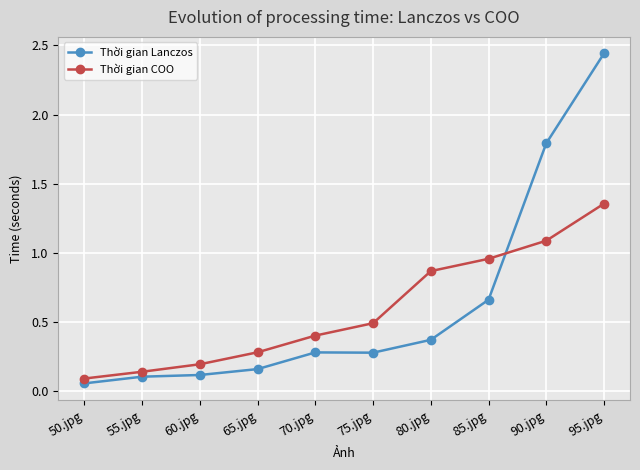

What is the label of the 3rd point from the right?

85.jpg